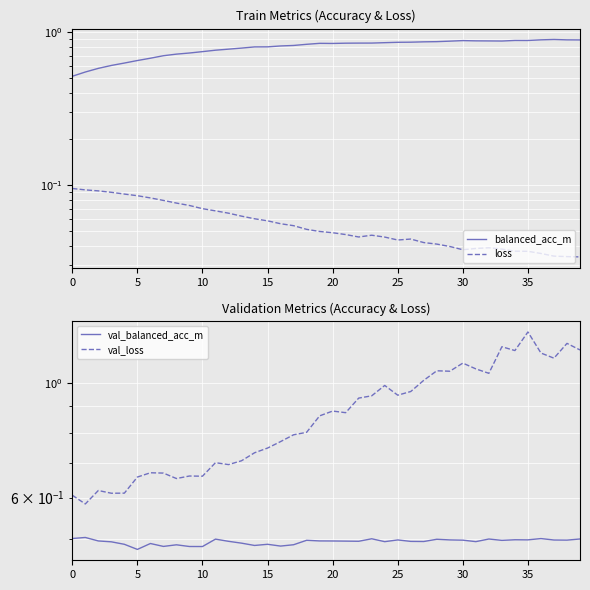

What is the label of the 31st point from the right?

9